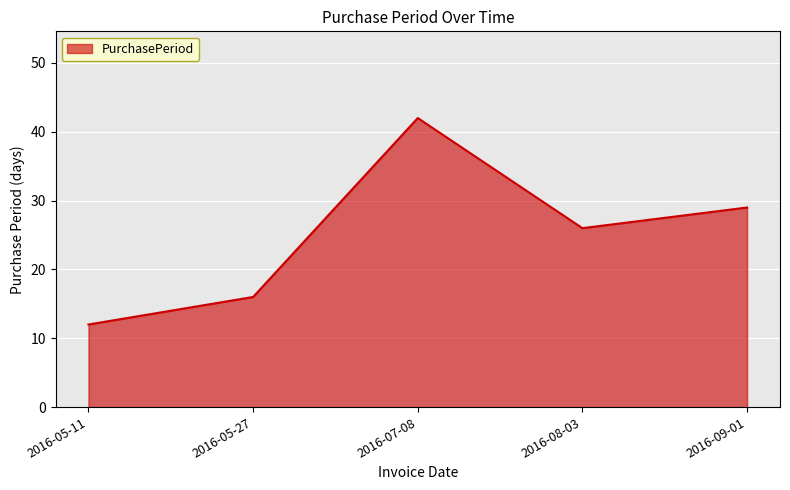

Where does the data first go above 26?

2016-07-08